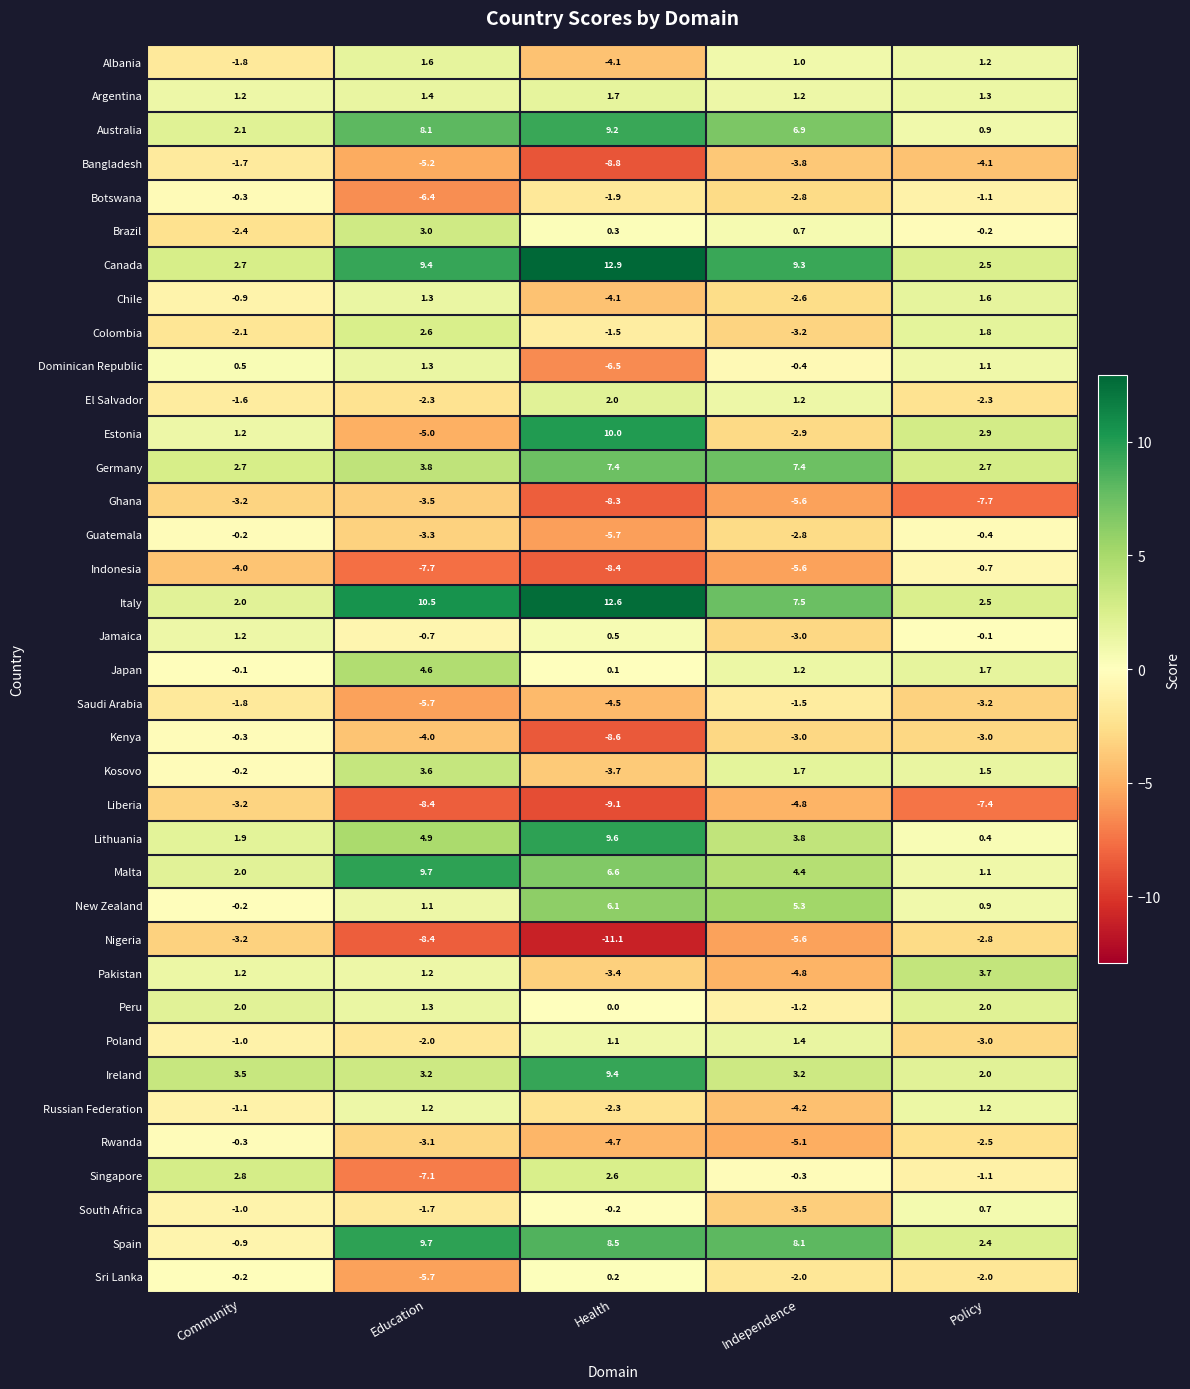

At how many categories does at least one series exceed 3?

5